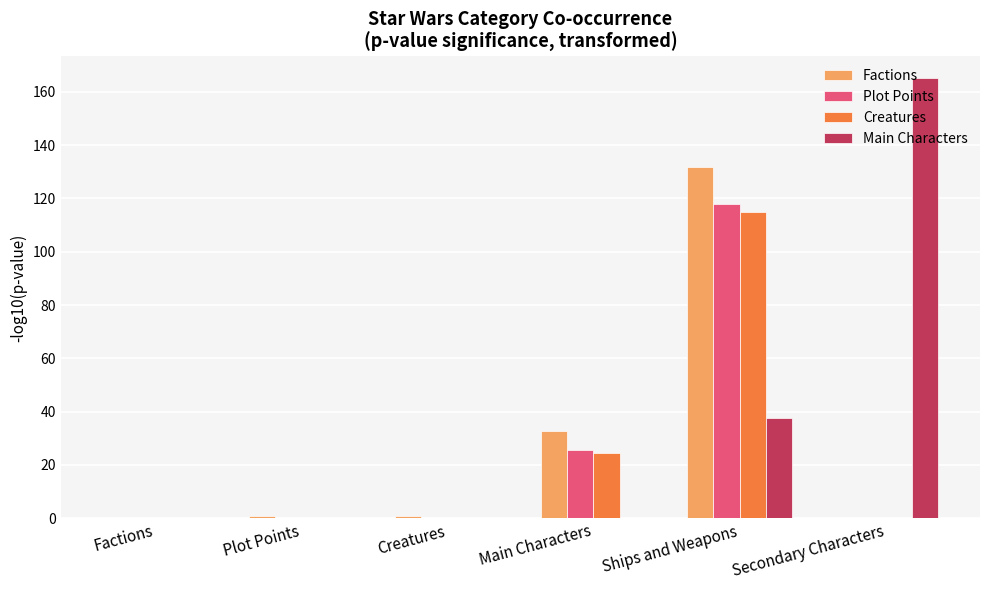

The value of Plot Points at Main Characters is 25.7. True or false?

True